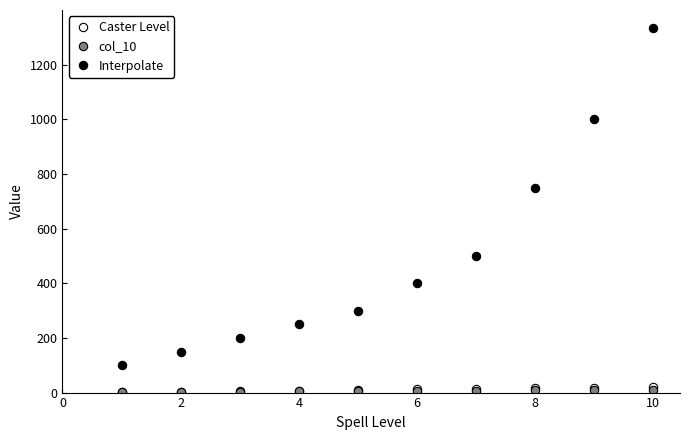

True or false: Interpolate has more than 0 interior local peaks.

False